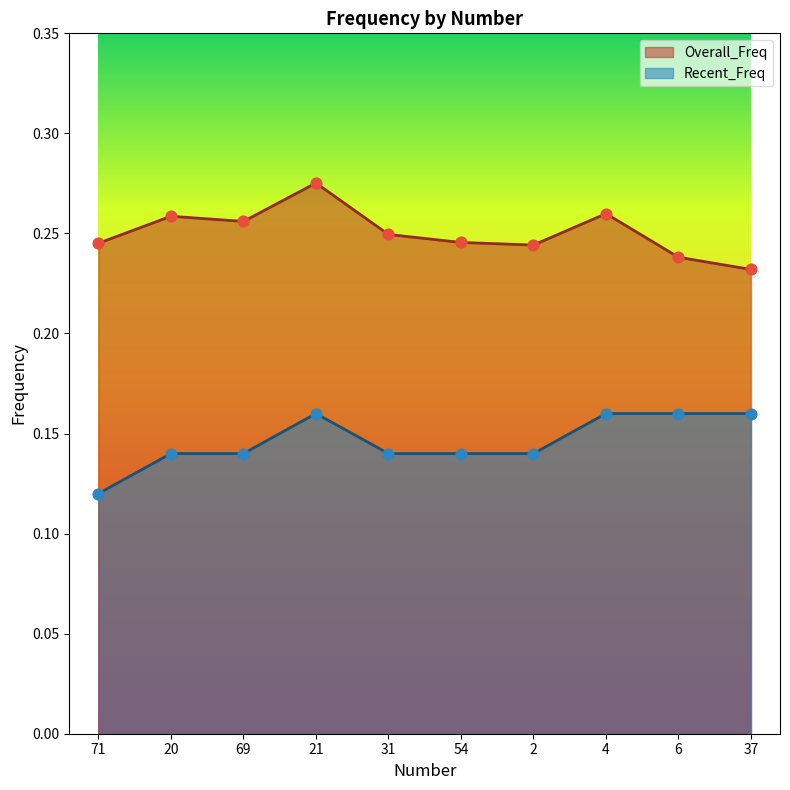

What is the total value across all series at 4?

0.4